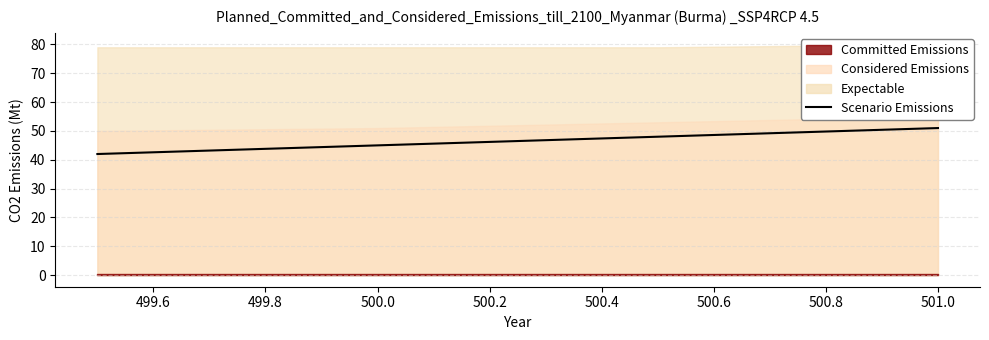

Count the values in the range 45 to 51.

3